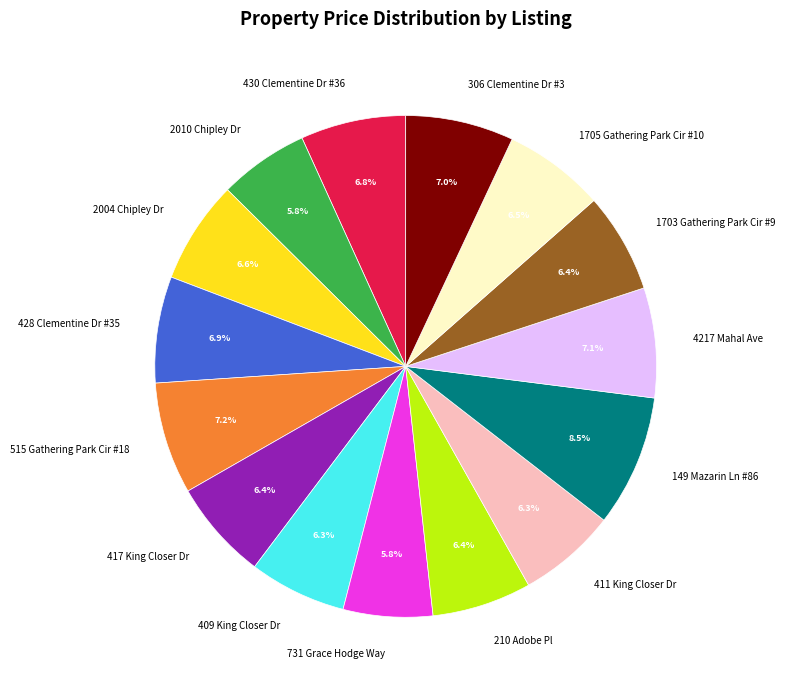

What is the largest slice in the pie chart?

149 Mazarin Ln #86